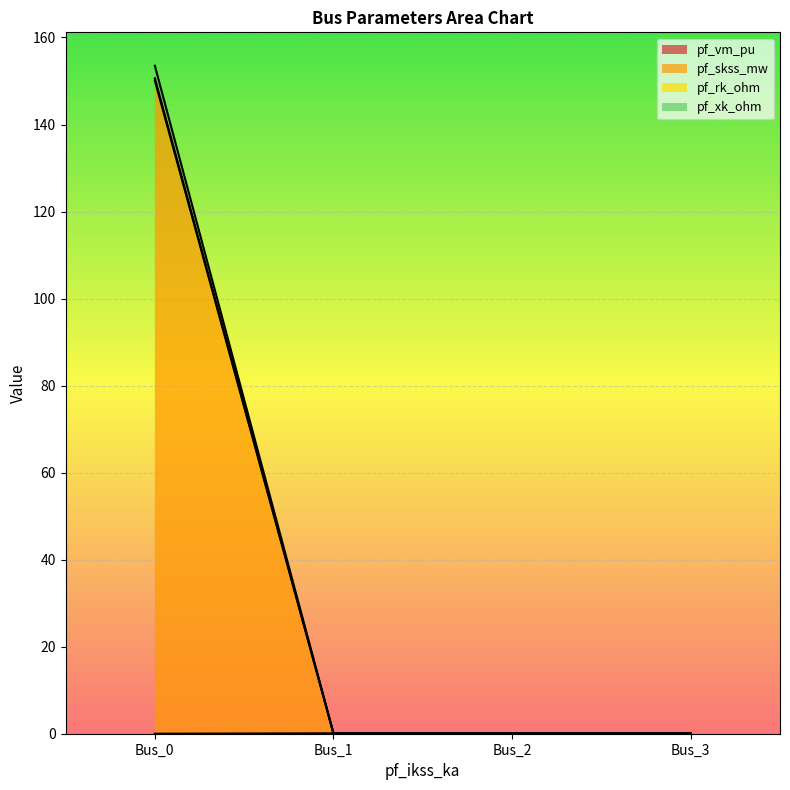

Reading left to right, list all the values displayed in this chart.

pf_vm_pu: Bus_0=0.0	Bus_1=0.1	Bus_2=0.1	Bus_3=0.1
pf_skss_mw: Bus_0=153.5	Bus_1=0.1	Bus_2=0.1	Bus_3=0.1
pf_rk_ohm: Bus_0=150.6	Bus_1=0.1	Bus_2=0.1	Bus_3=0.1
pf_xk_ohm: Bus_0=150.1	Bus_1=0.1	Bus_2=0.1	Bus_3=0.1